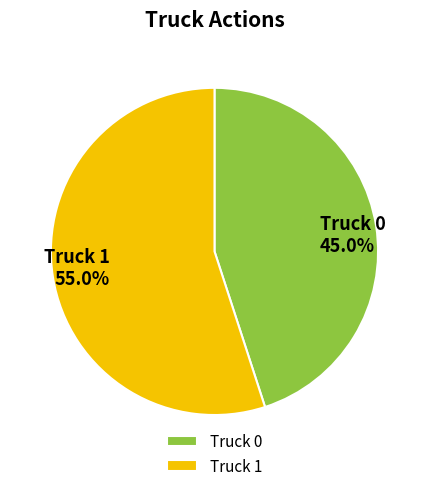

Which slice is the smallest?

Truck 0